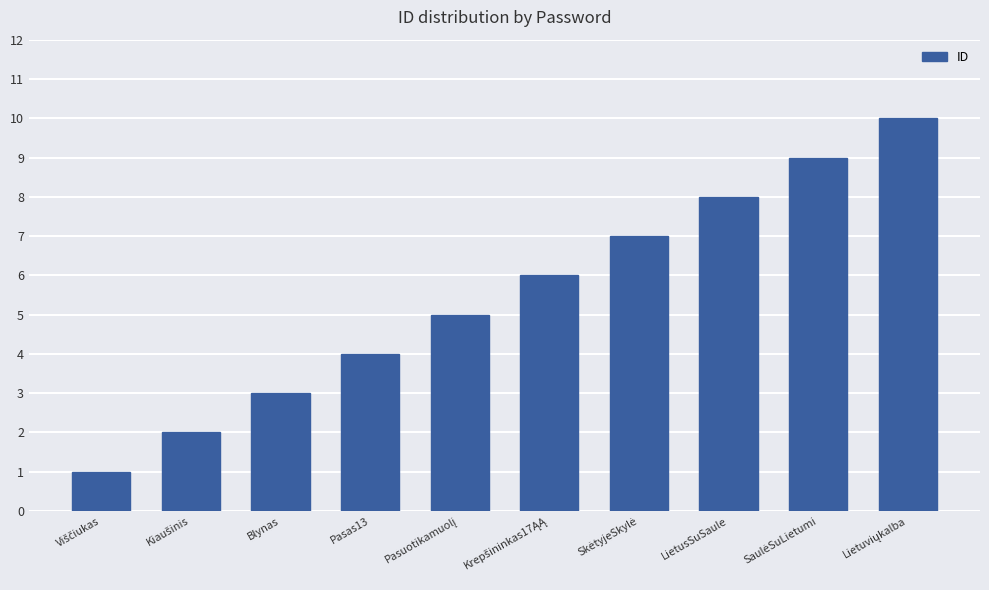

What position from the left is Blynas?

3